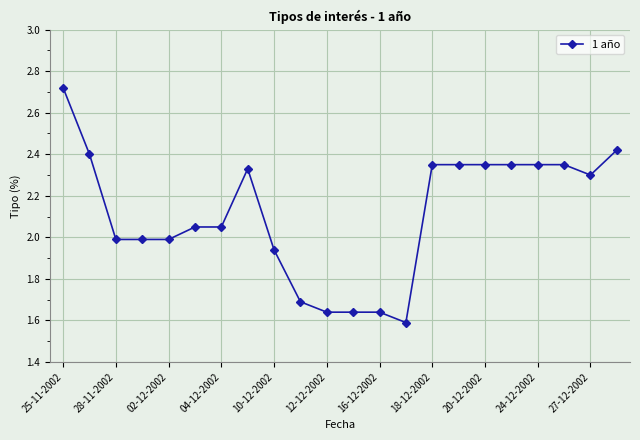

What is the value of the 10th point from the left?

1.7